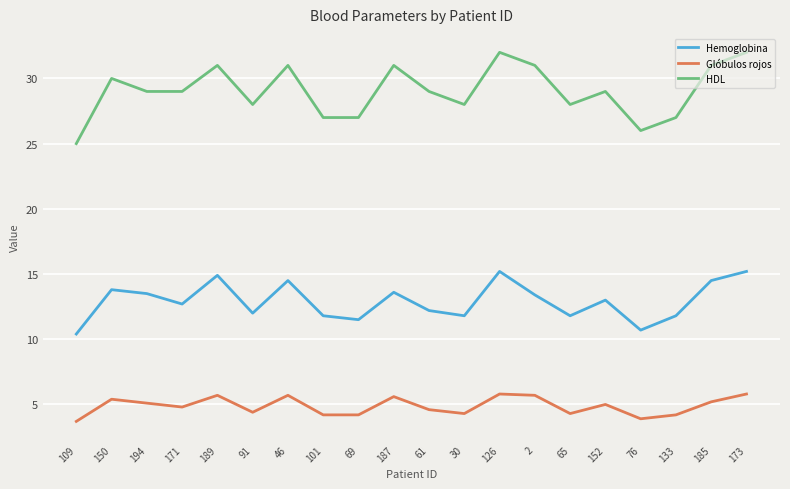

The value of Hemoglobina at 69 is 11.5. True or false?

True